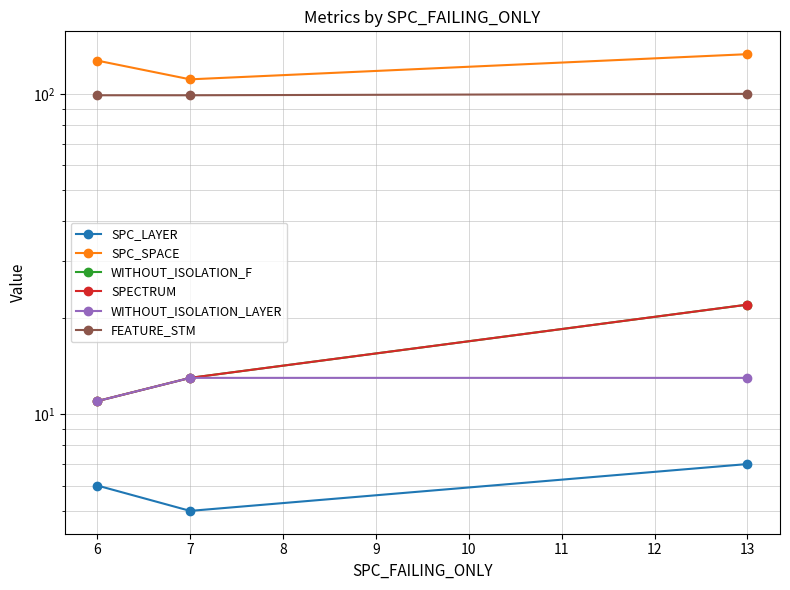

What are all the series names shown in the legend?

SPC_LAYER, SPC_SPACE, WITHOUT_ISOLATION_F, SPECTRUM, WITHOUT_ISOLATION_LAYER, FEATURE_STM